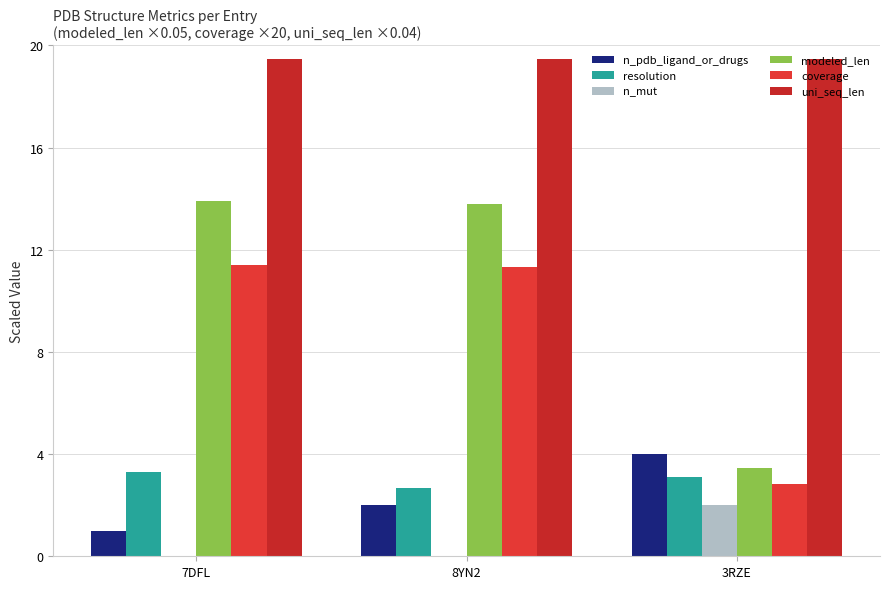

What is the label of the 3rd bar from the left?

3RZE